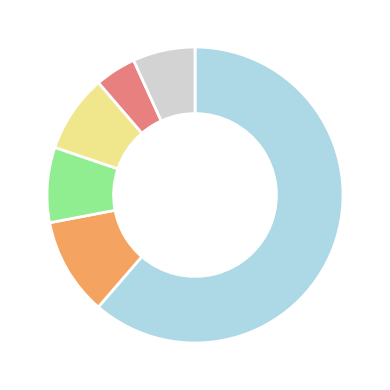

Is there any slice that represents more than half of the pie?

Yes